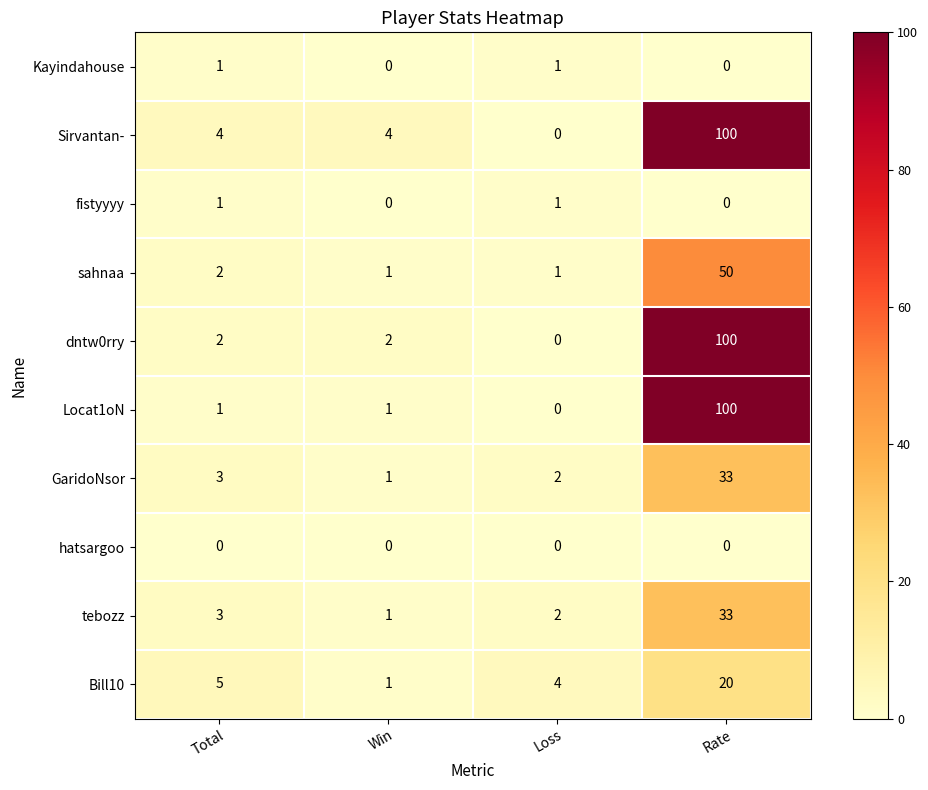

The value of tebozz at Total is 5. True or false?

False